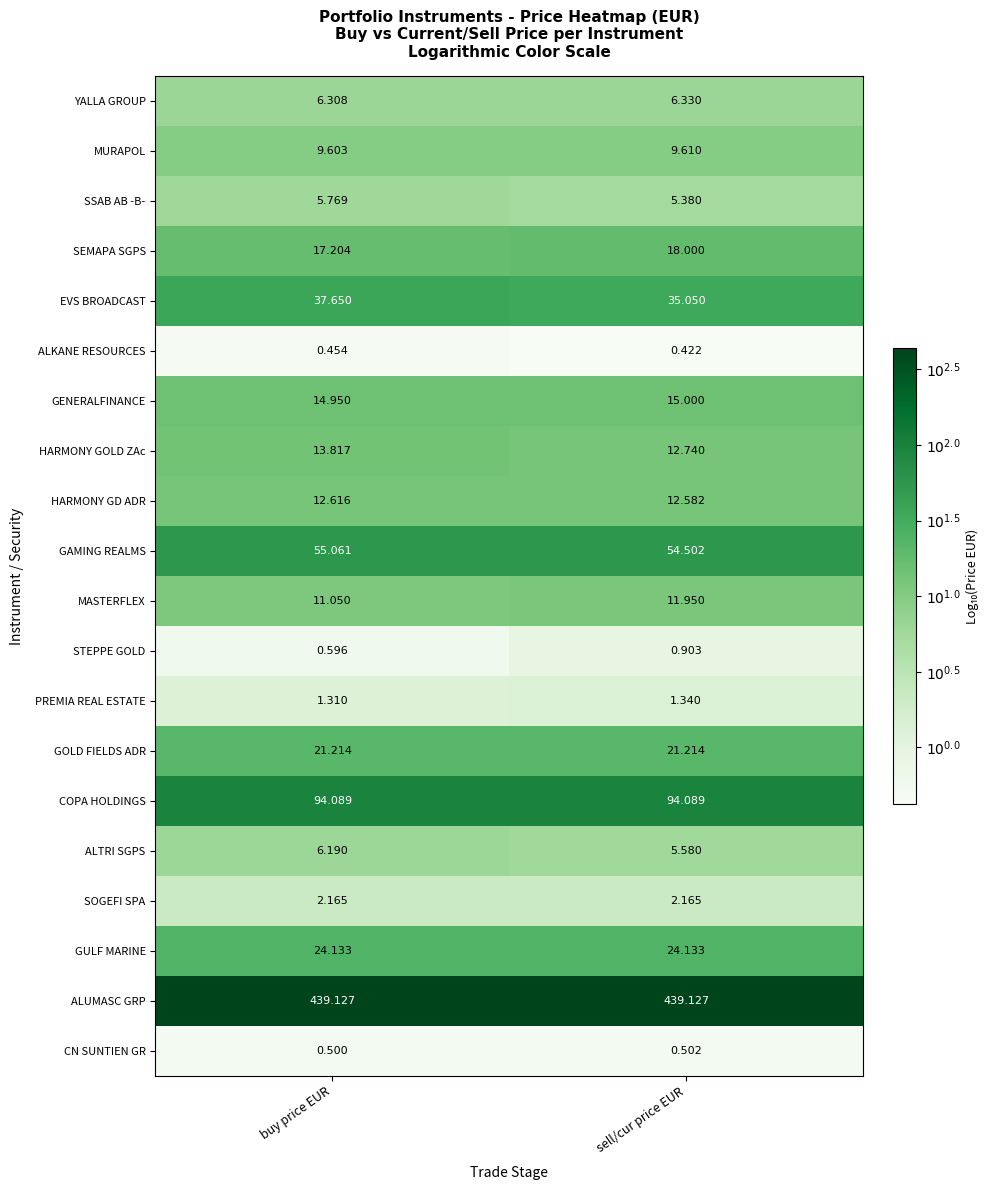

Which series has the largest total across all categories?

ALUMASC GRP